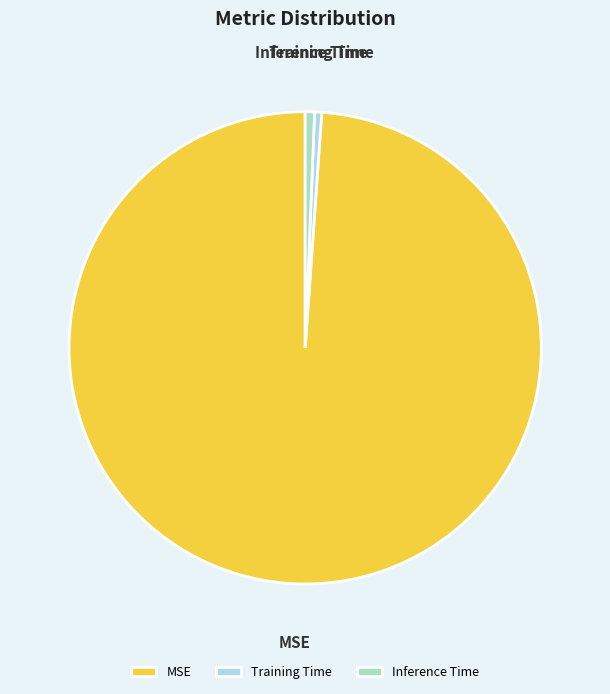

Does any single category account for the majority?

Yes